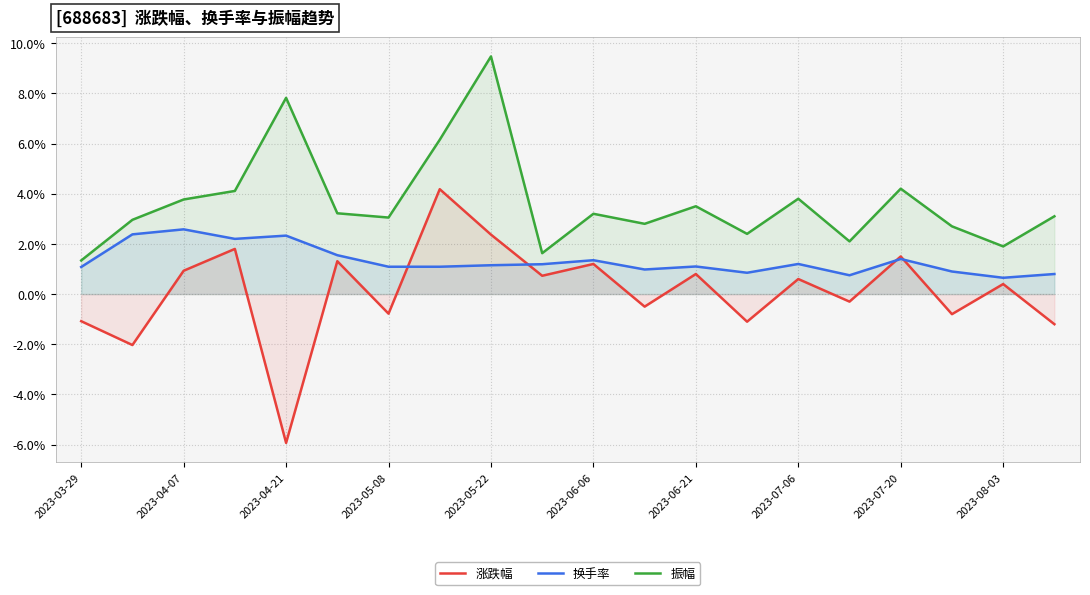

How many data points in 换手率 are above 1?

14